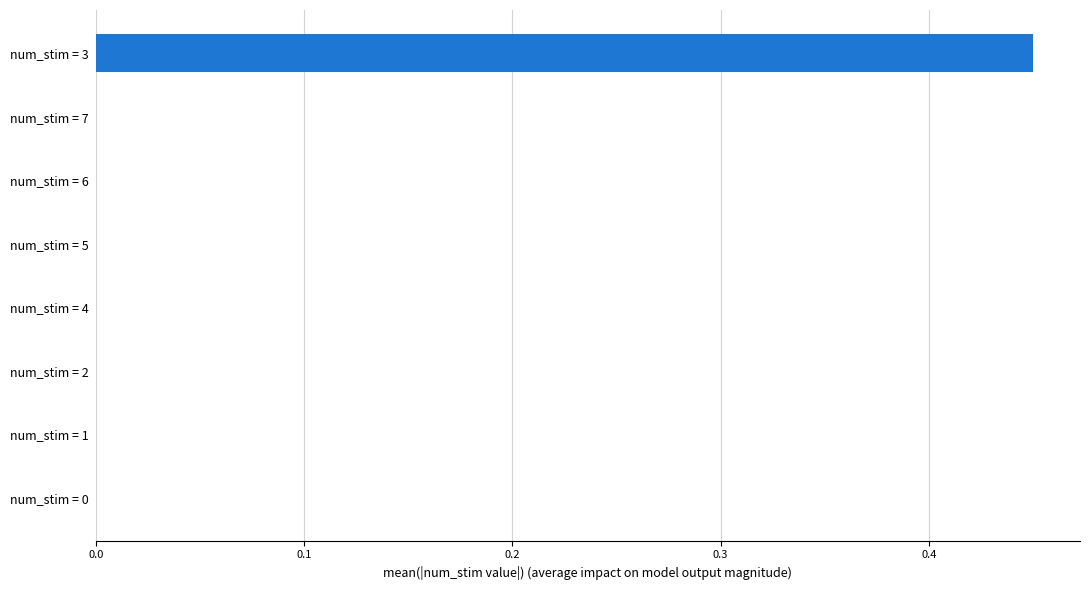

Is it true that the value at num_stim = 4 is 0.0?

True